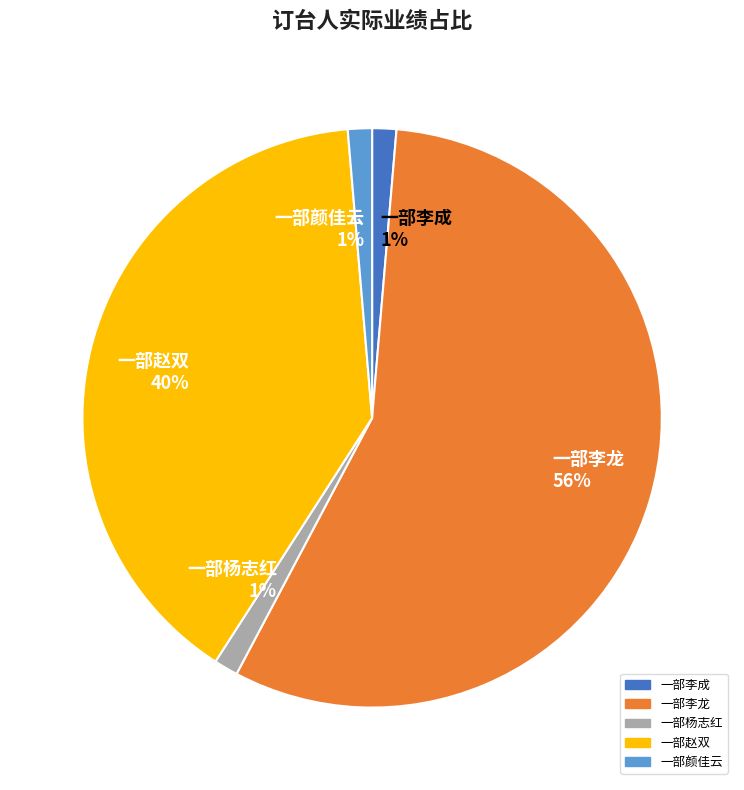

To the nearest percent, what is the combined percentage of 一部杨志红 and 一部李龙?

58%